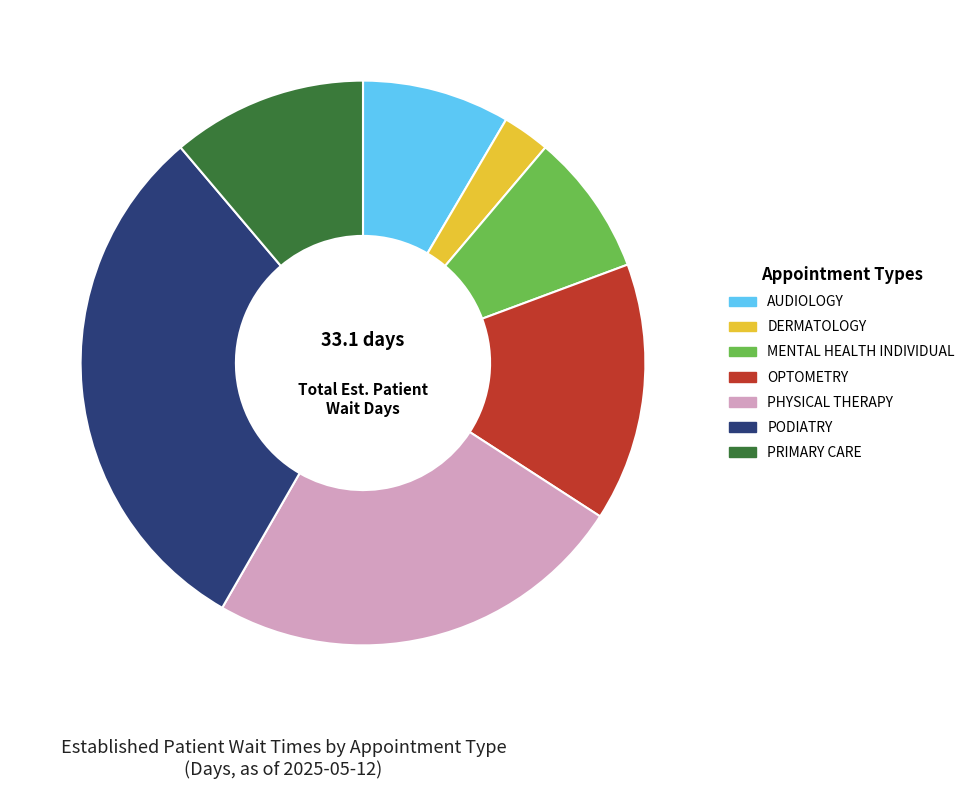

The OPTOMETRY slice represents 2% of the pie. True or false?

False